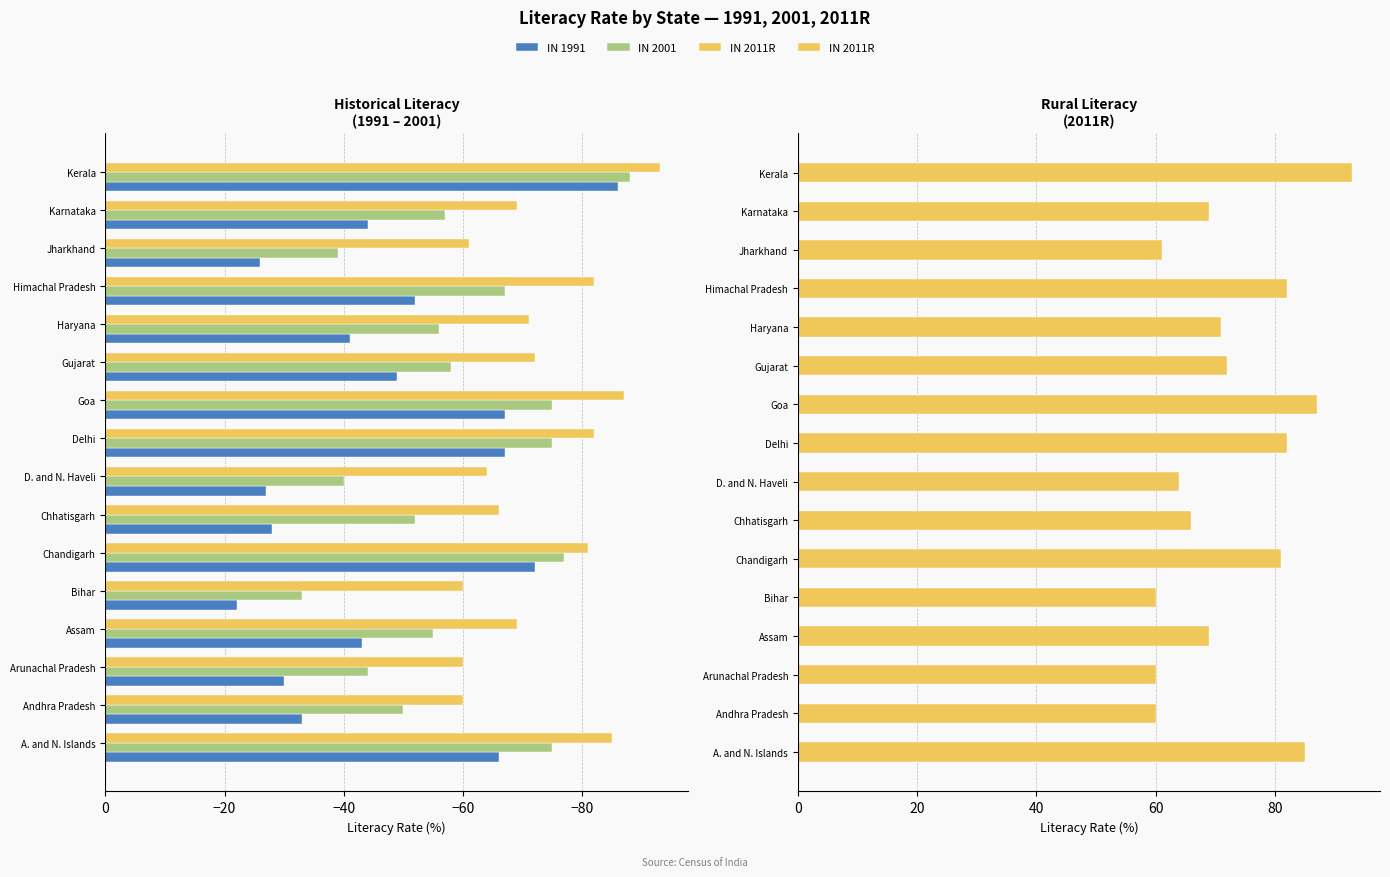

What is the value of the IN 2001 bar at the 15th from the left?

-57